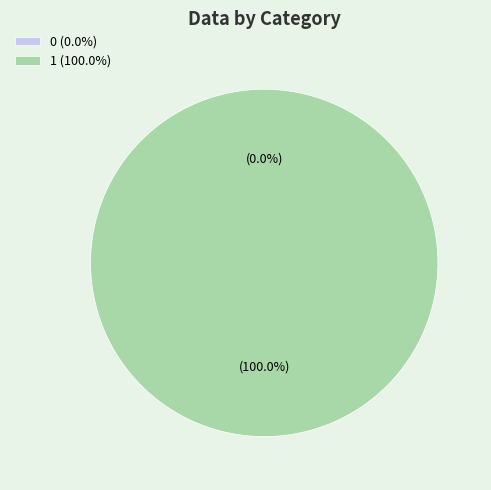

How many segments does this pie chart have?

2